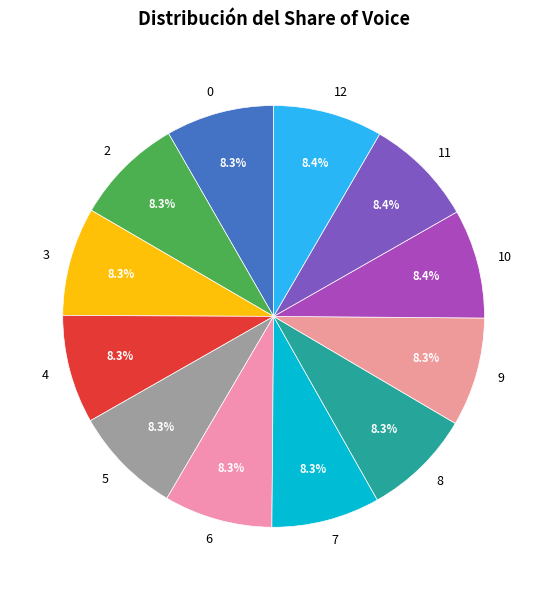

To the nearest percent, what portion does 6 represent?

8%